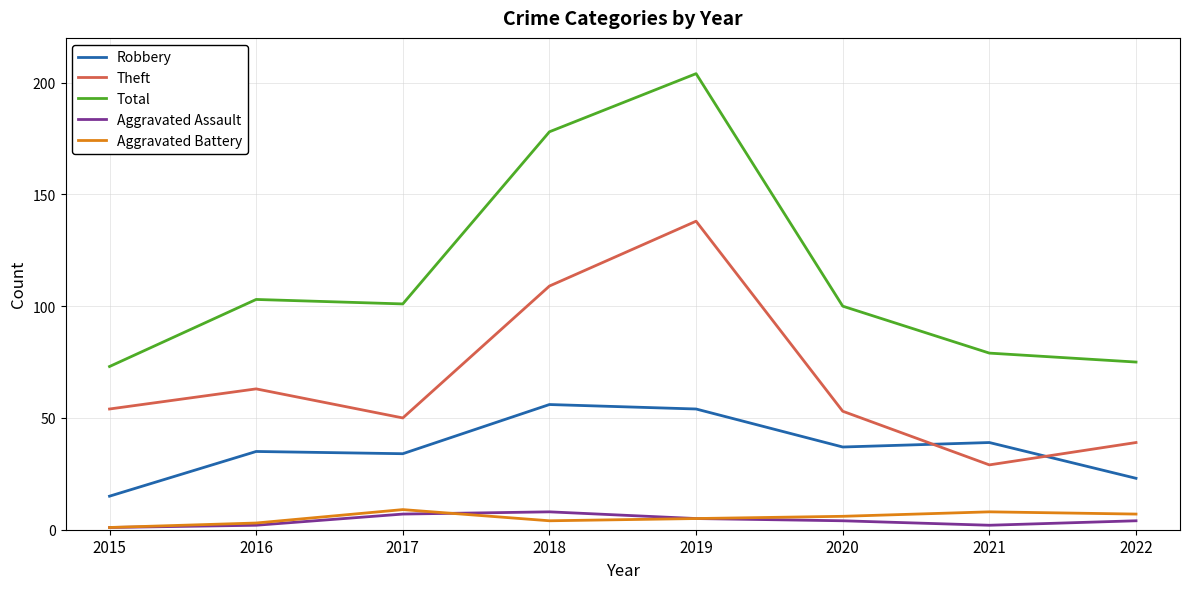

The Theft series shows 107 at 2016. True or false?

False